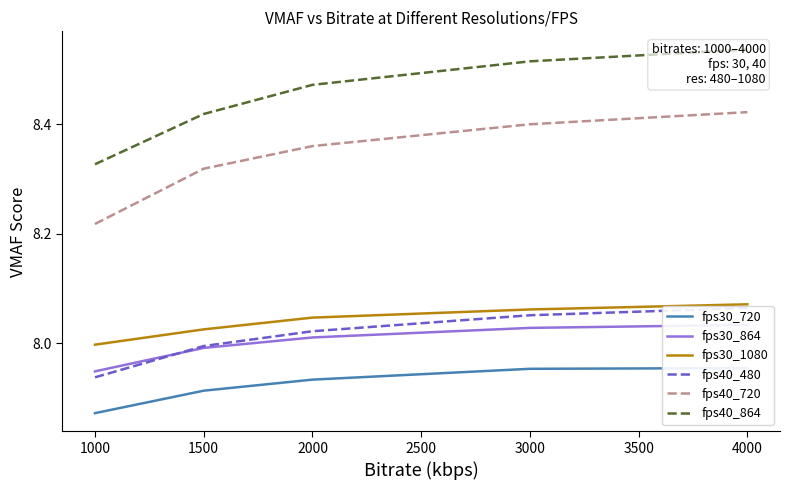

Rank the categories by fps40_720 value from highest to lowest.

4000, 3000, 2000, 1500, 1000